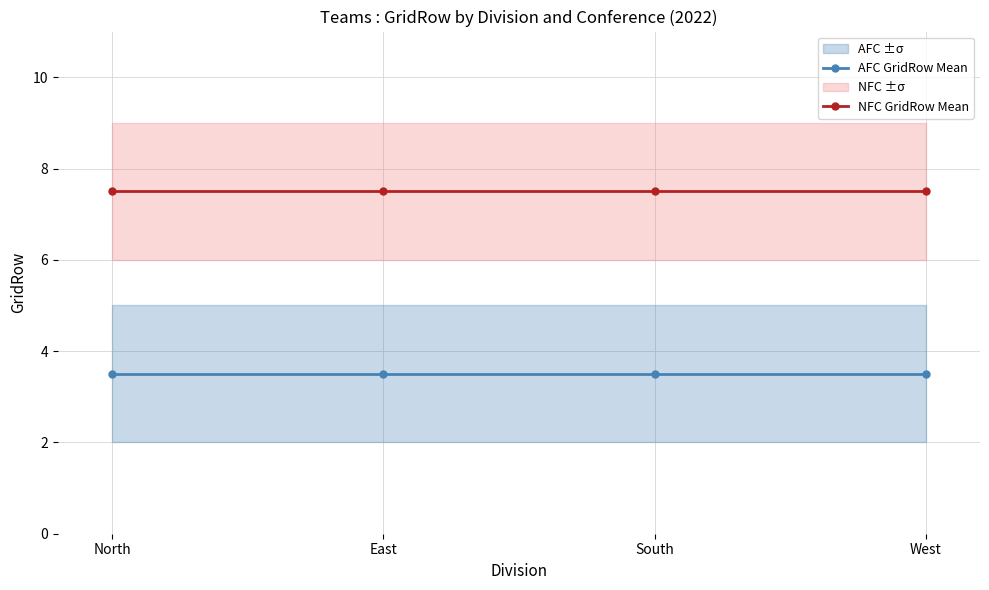

How many lines are shown in the chart?

2